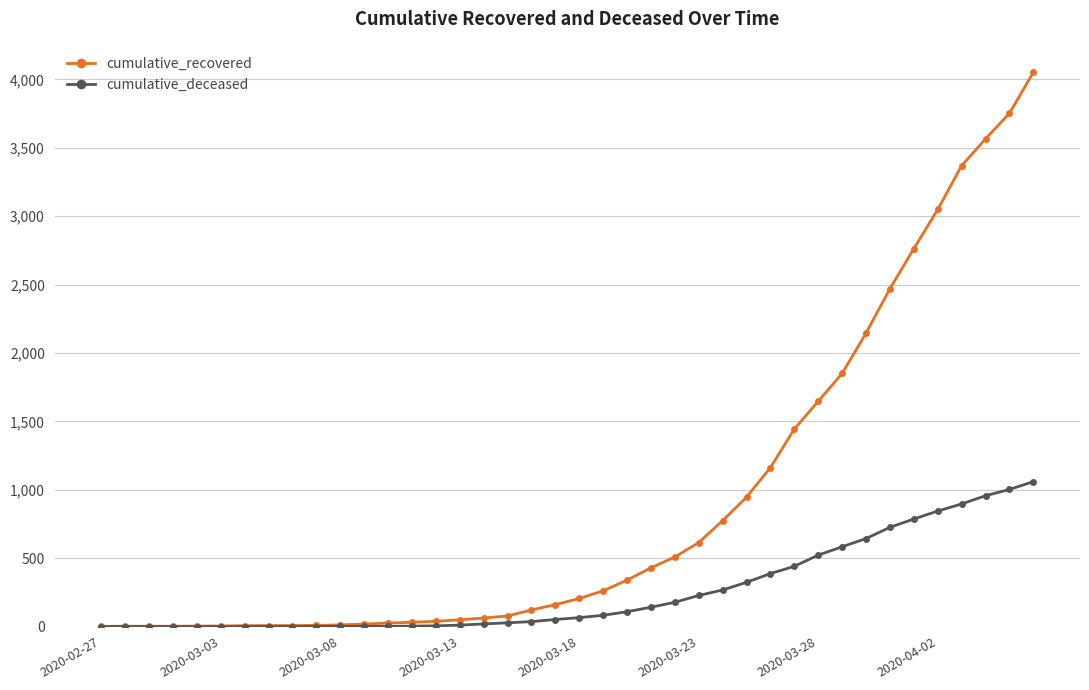

Which series has the largest total across all categories?

cumulative_recovered